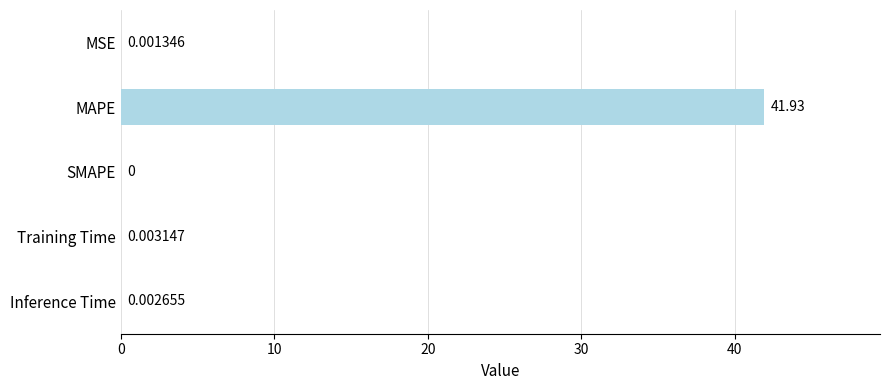

Which has a higher value, SMAPE or Inference Time?

Inference Time